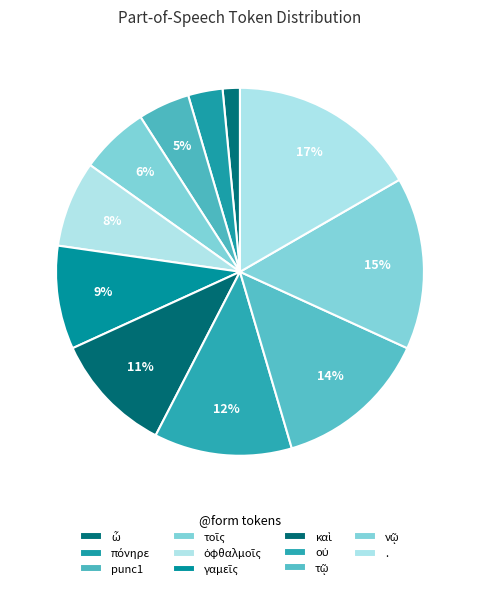

How many segments does this pie chart have?

11